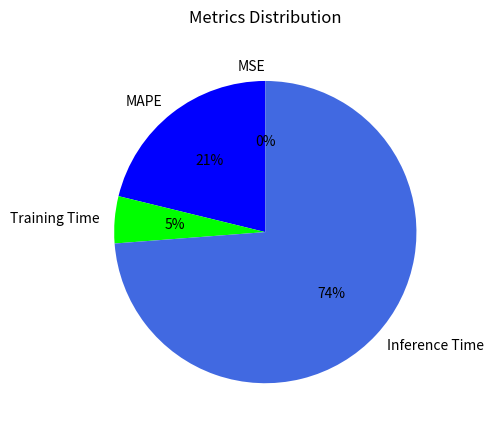

To the nearest percent, what percentage of the pie is Training Time?

5%